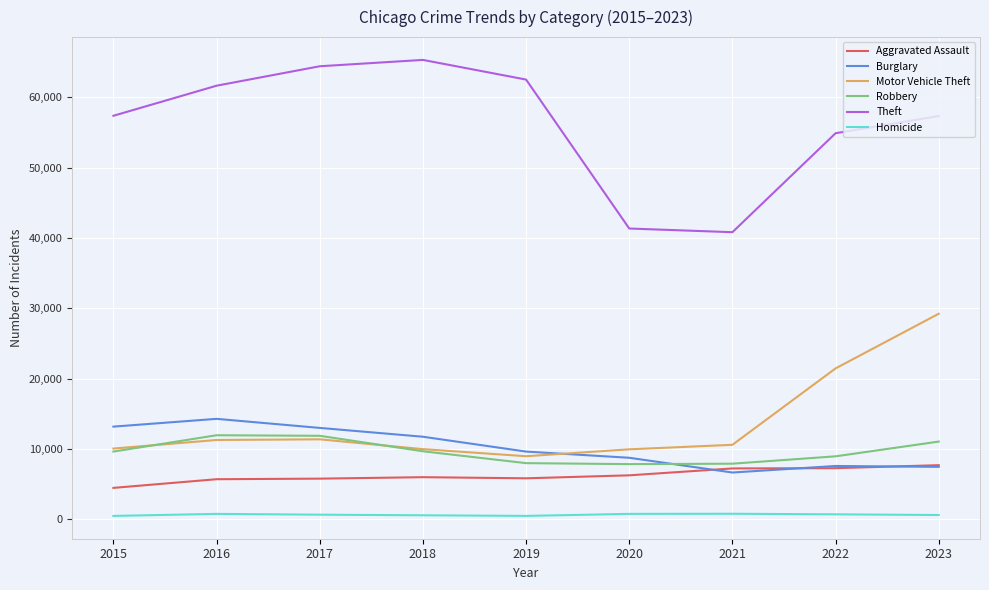

What is the sum of all Motor Vehicle Theft values?

122935